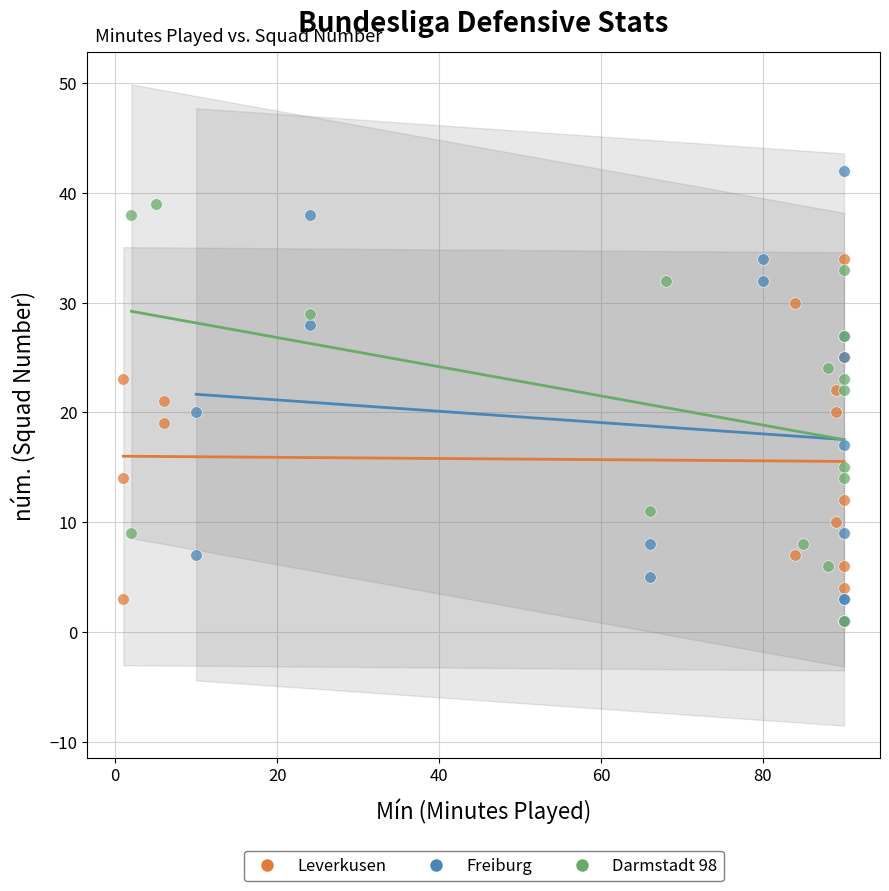

What are all the series names shown in the legend?

Leverkusen, Freiburg, Darmstadt 98